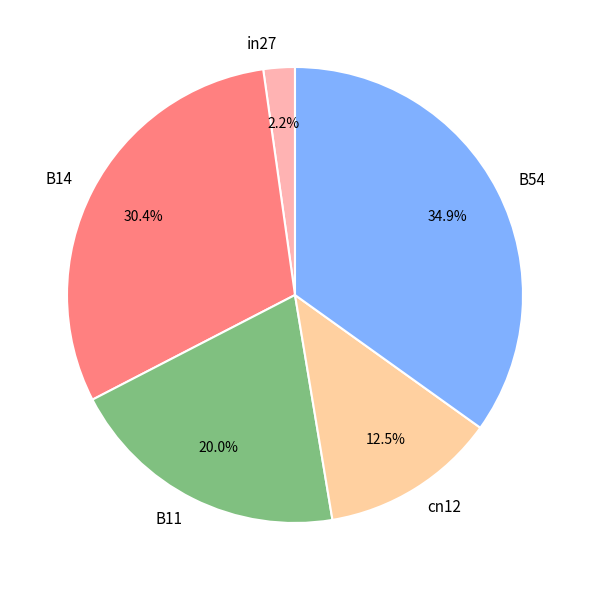

Do in27 and cn12 together represent more than half of the pie?

No